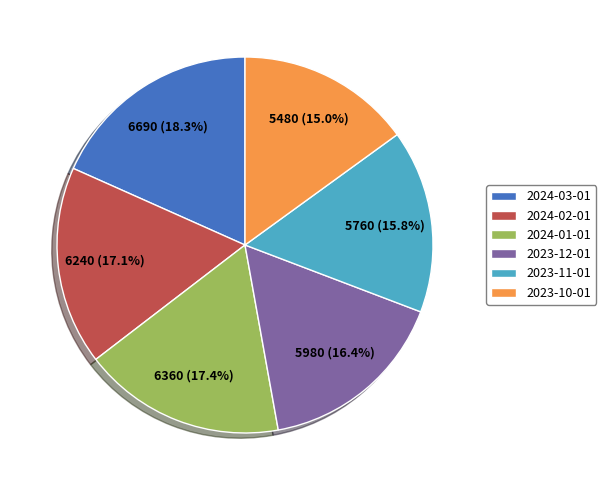

Is the sum of 2023-10-01 and 2024-03-01 greater than half?

No